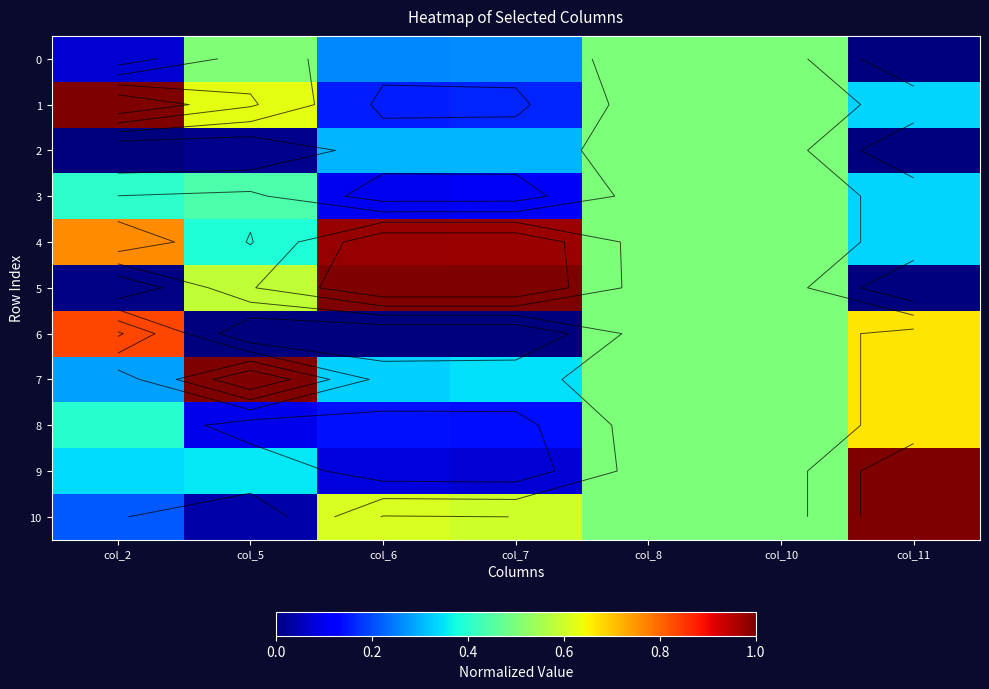

At which category is the sum across all series the highest?

col_8